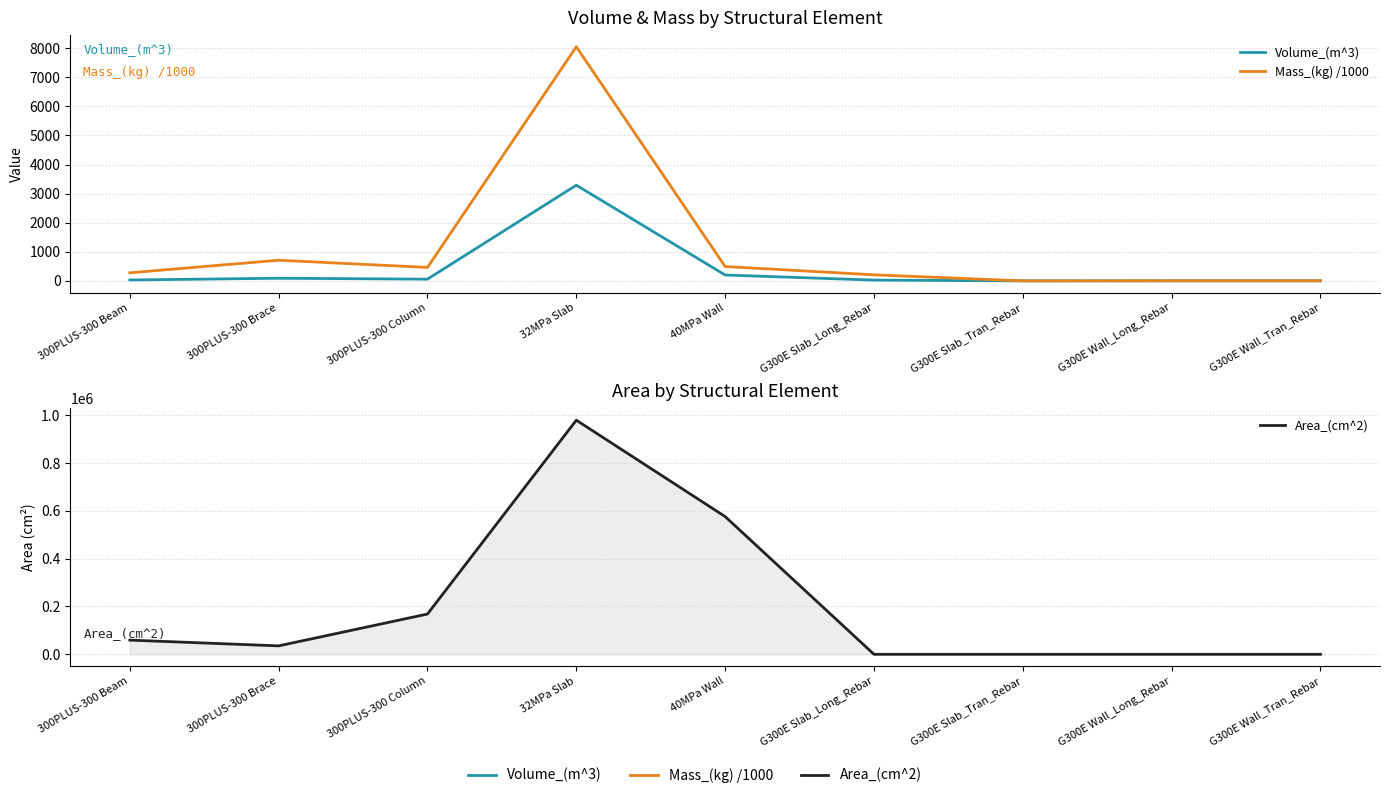

Reading left to right, transcribe all the data shown in this chart.

Volume_(m^3): 300PLUS-300 Beam=31.0	300PLUS-300 Brace=90.6	300PLUS-300 Column=59.0	32MPa Slab=3290.1	40MPa Wall=201.6	G300E Slab_Long_Rebar=26.6	G300E Slab_Tran_Rebar=0.0	G300E Wall_Long_Rebar=0.5	G300E Wall_Tran_Rebar=0.5
Mass_(kg) /1000: 300PLUS-300 Beam=277.7	300PLUS-300 Brace=710.3	300PLUS-300 Column=462.4	32MPa Slab=8049.2	40MPa Wall=493.2	G300E Slab_Long_Rebar=208.3	G300E Slab_Tran_Rebar=0.0	G300E Wall_Long_Rebar=4.0	G300E Wall_Tran_Rebar=4.0
Area_(cm^2): 300PLUS-300 Beam=59280.0	300PLUS-300 Brace=35232.0	300PLUS-300 Column=168379.2	32MPa Slab=979200.0	40MPa Wall=576000.0	G300E Slab_Long_Rebar=0.0	G300E Slab_Tran_Rebar=0.0	G300E Wall_Long_Rebar=0.0	G300E Wall_Tran_Rebar=0.0